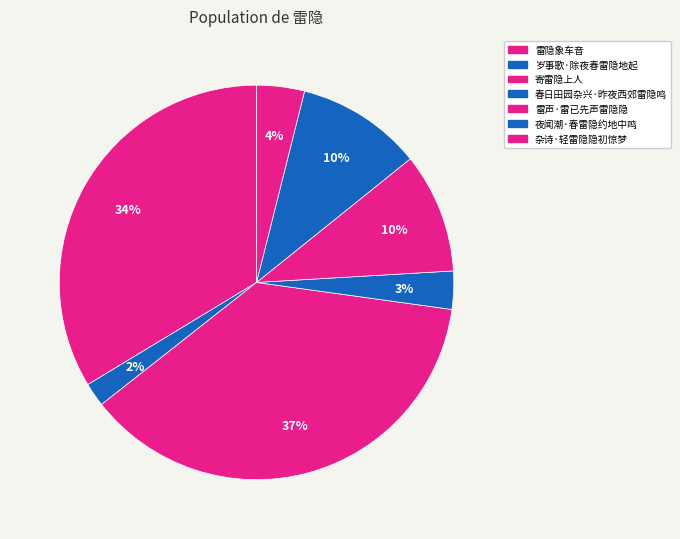

The 春日田园杂兴·昨夜西郊雷隐鸣 slice represents 1% of the pie. True or false?

False